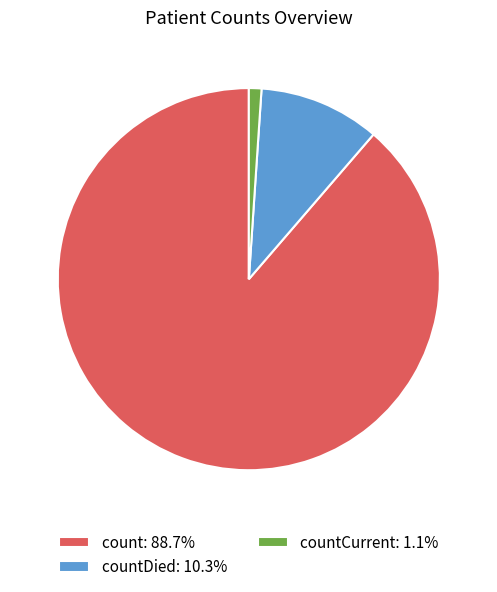

Does any single category account for the majority?

Yes